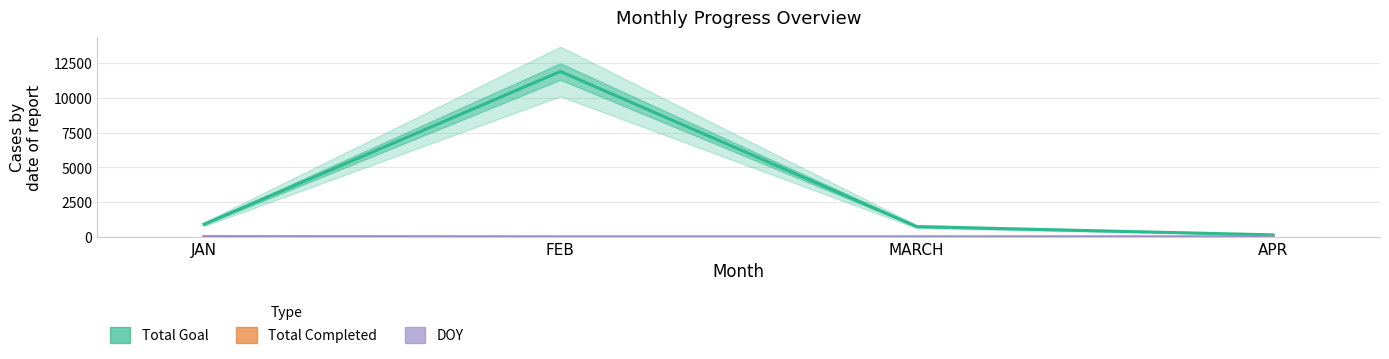

Which label corresponds to the largest value in the chart?

FEB